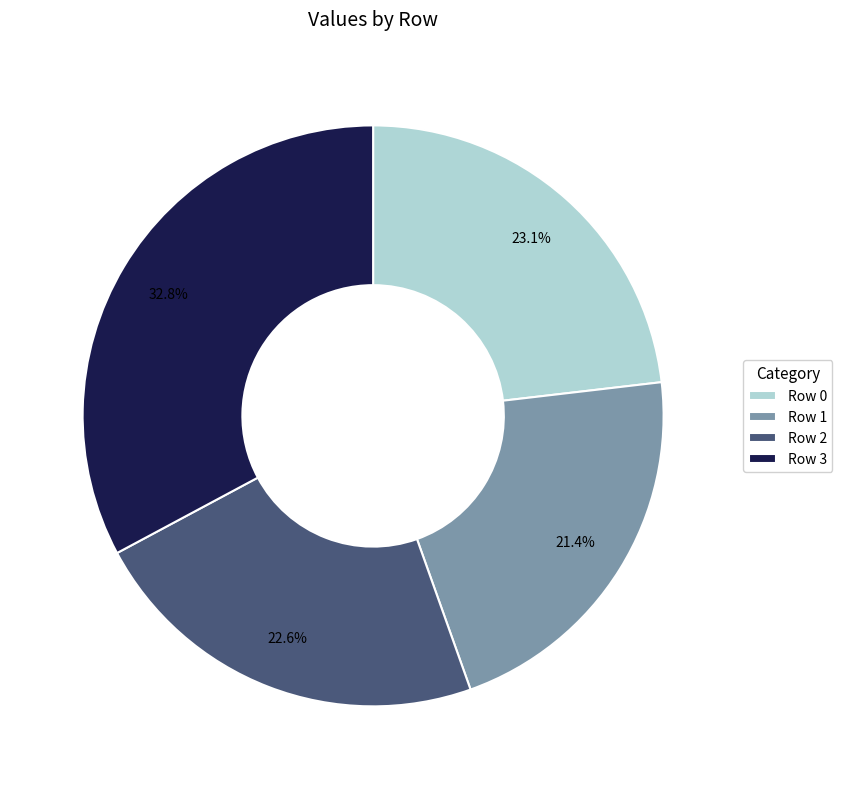

Which has a higher value, Row 3 or Row 1?

Row 3